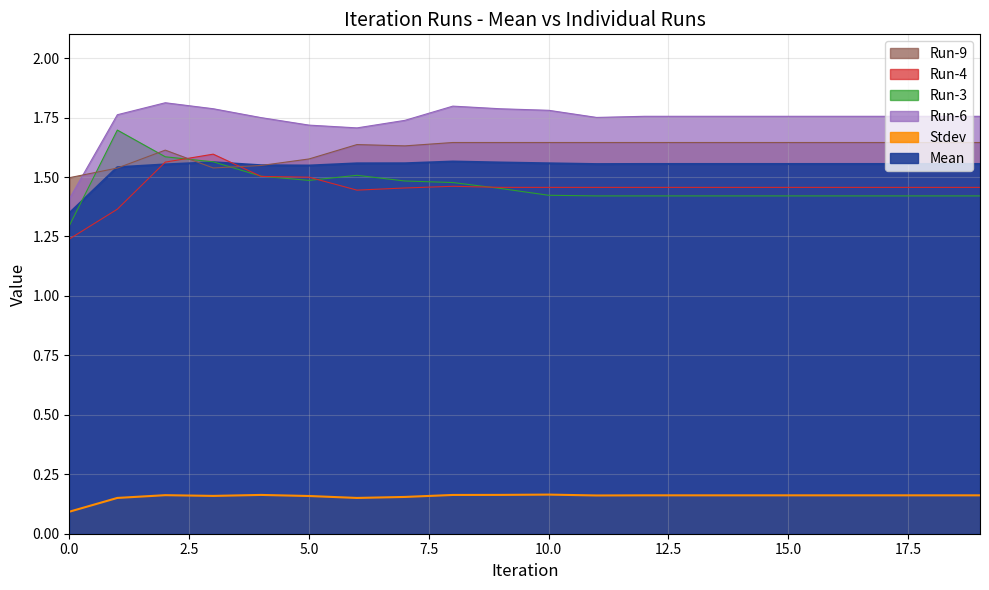

How many interior local valleys does the Run-4 series have?

1